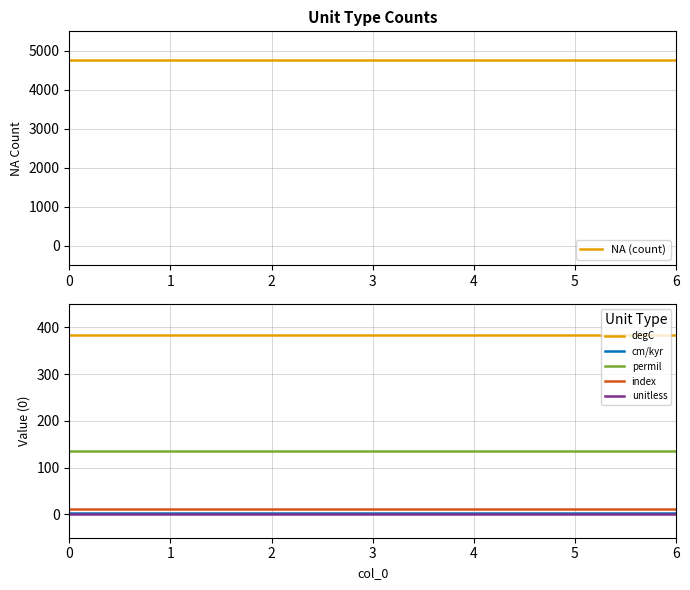

What is the difference between the highest and lowest values at 1?

4775